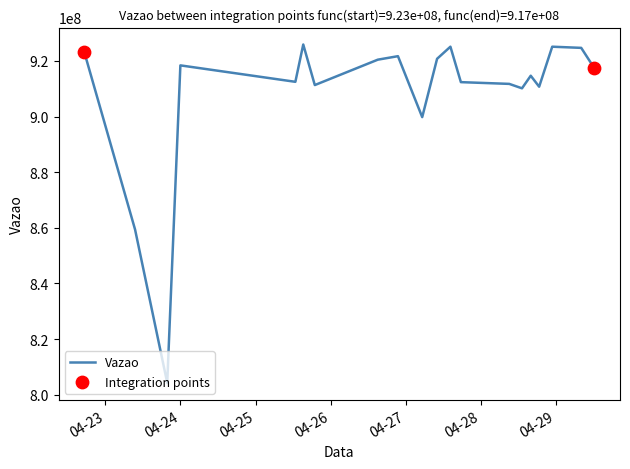

What is the difference between the maximum and minimum values?

121619900